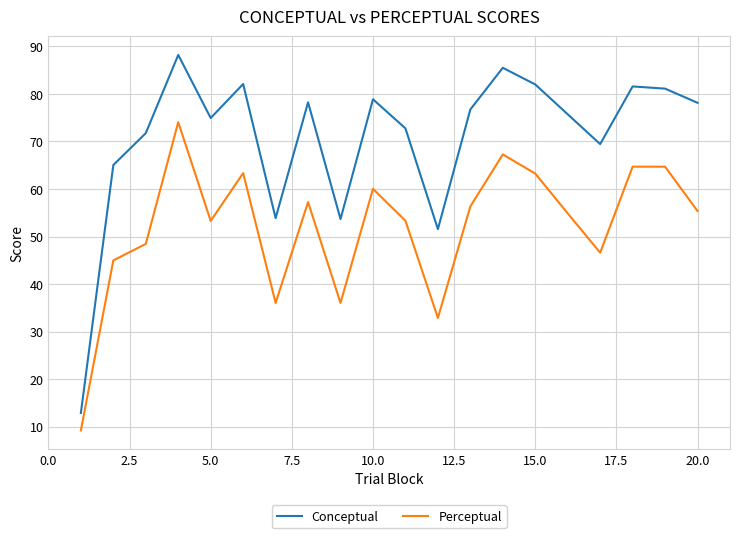

What is the maximum value shown in the chart?

88.2